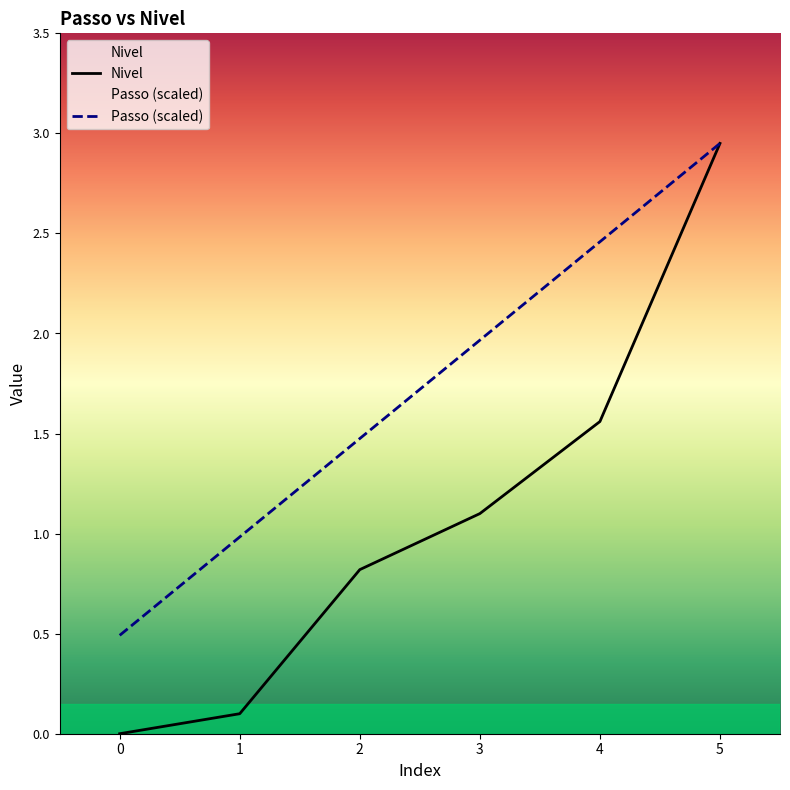

The Passo series shows 2.0 at 3. True or false?

True